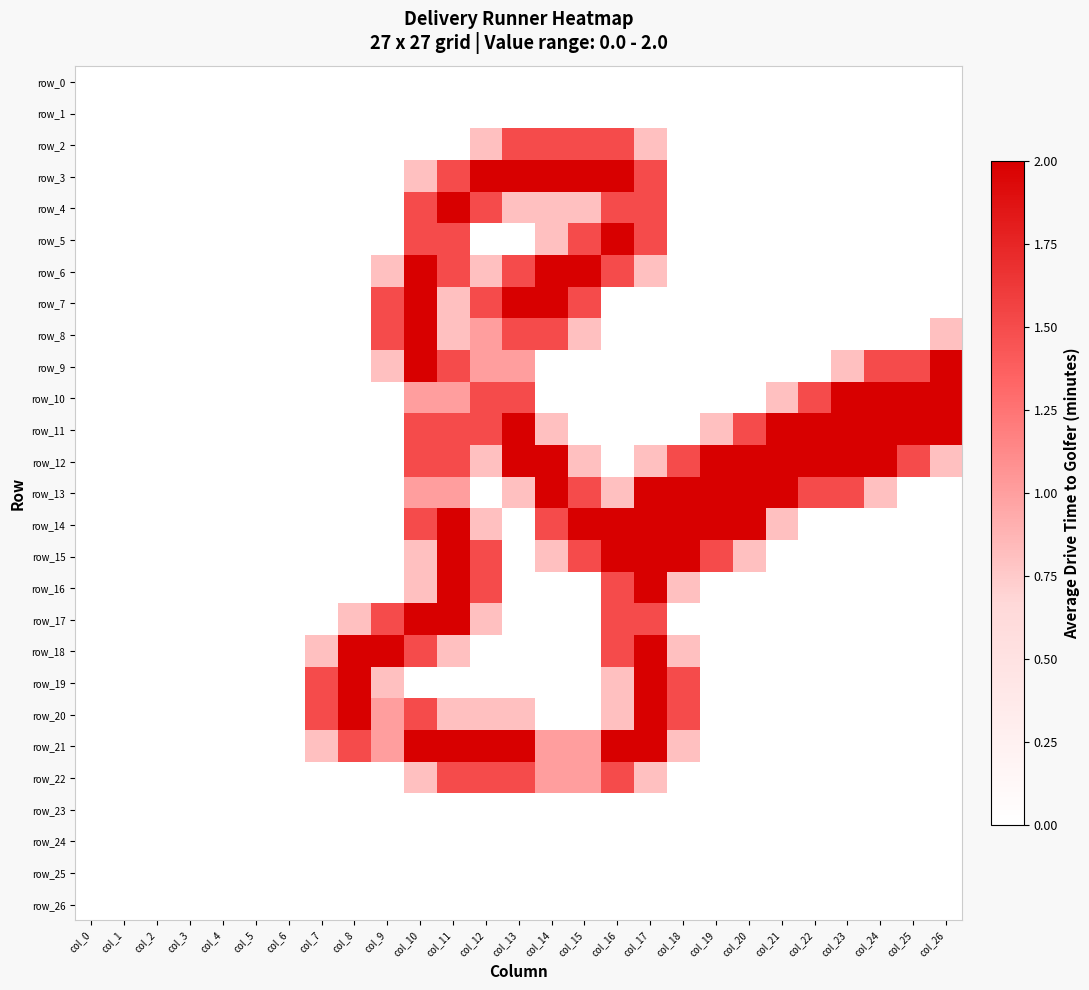

Which series changed the most between col_17 and col_23?

row_10